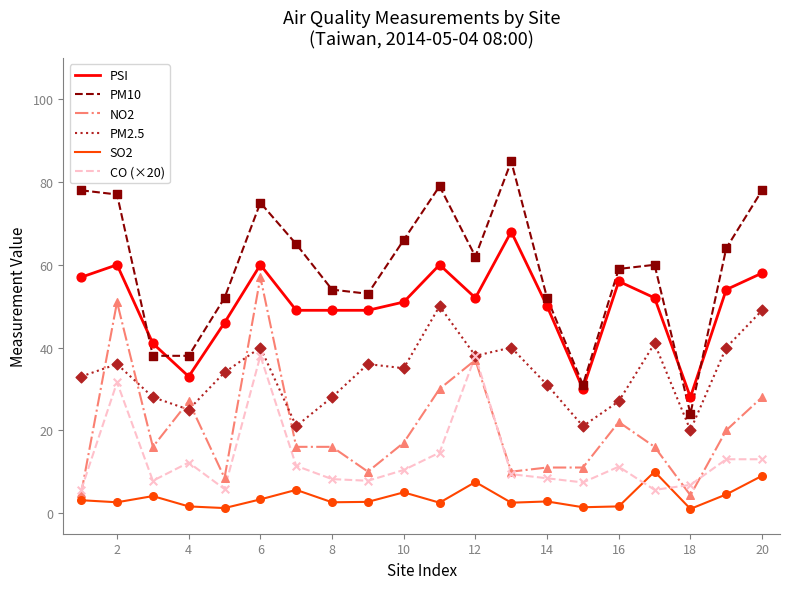

Which series has the largest total across all categories?

PM10